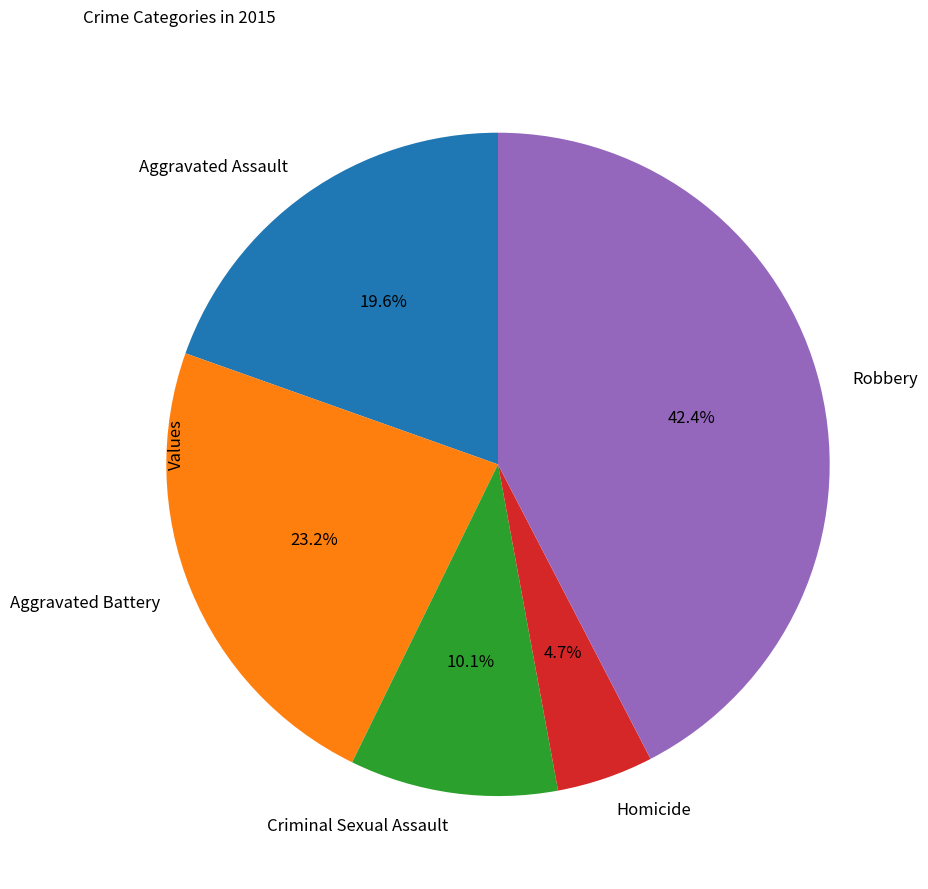

To the nearest percent, what is the average slice percentage?

20%